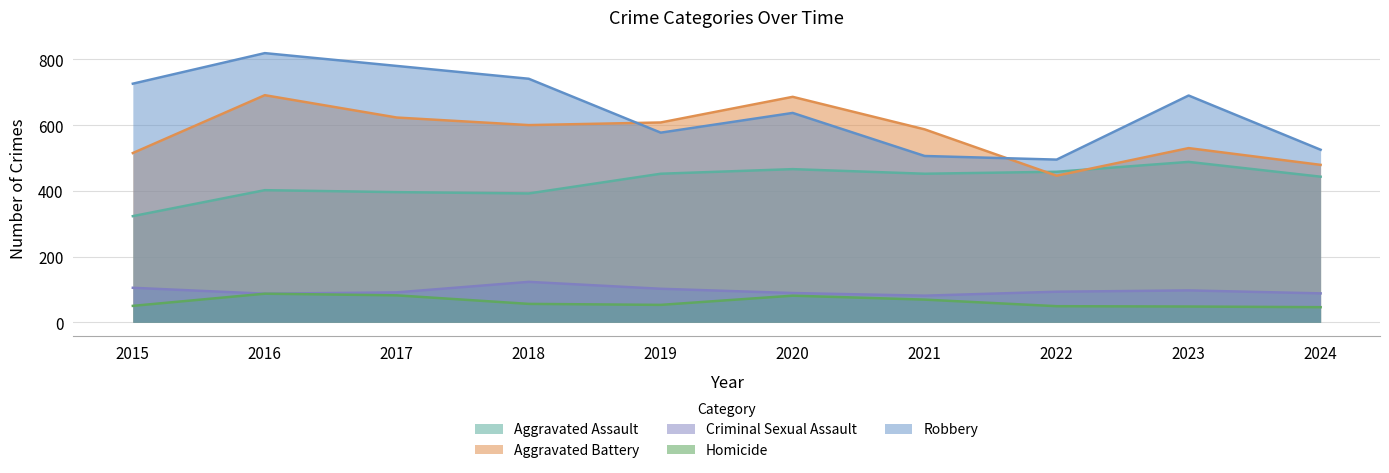

How many data points in Criminal Sexual Assault are less than 93?

5